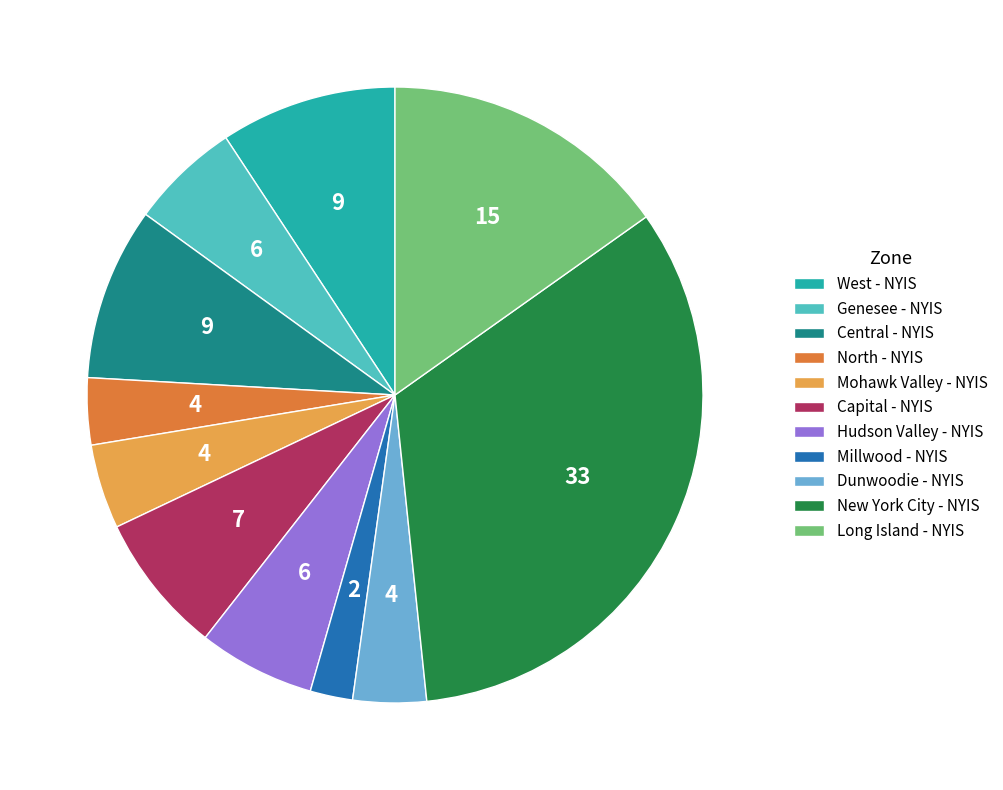

What is the ratio of the value at Genesee - NYIS to the value at West - NYIS?

0.6